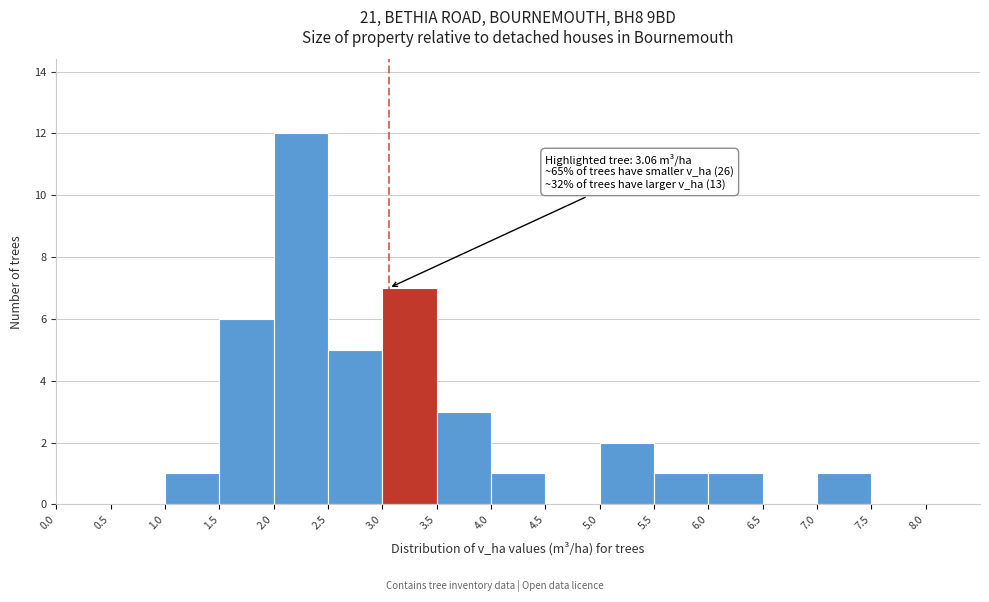

Which range on the x-axis has the tallest bar?

2.0 to 2.5